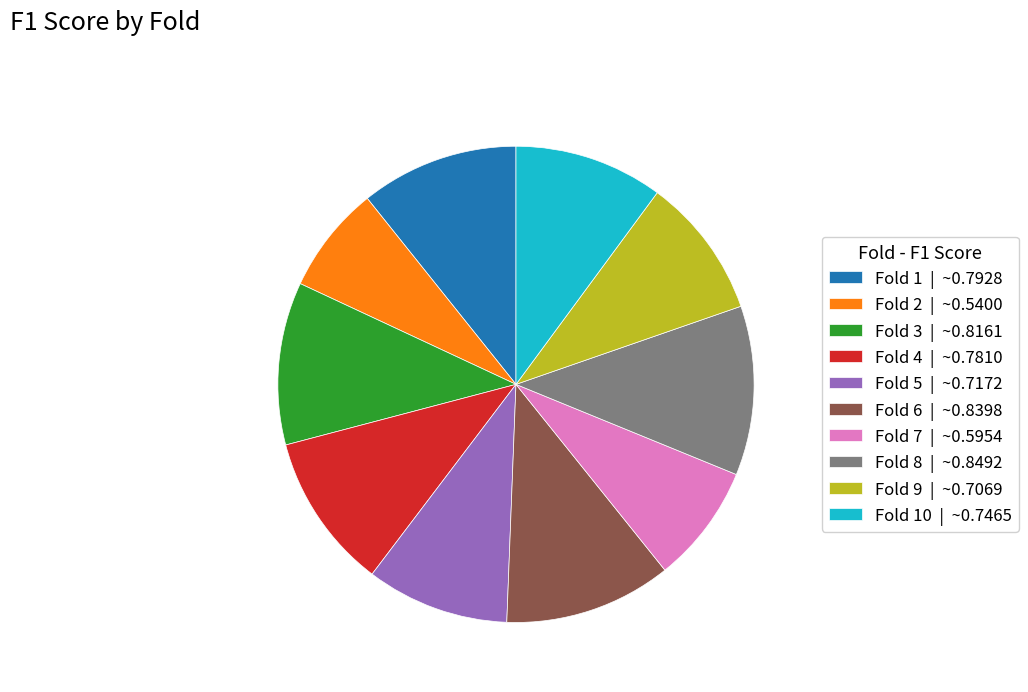

True or false: Fold 1 | ~0.7928 accounts for 3% of the total.

False